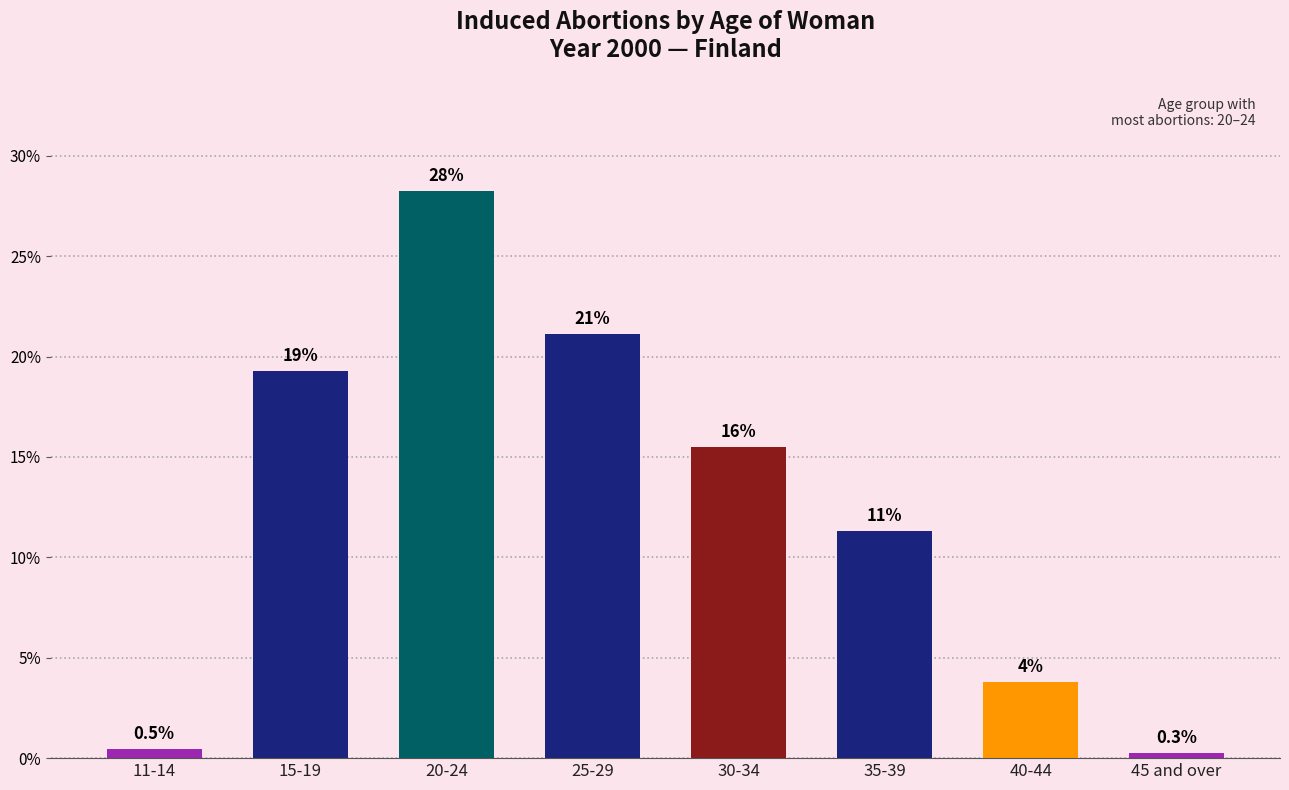

What is the difference between the values at 11-14 and 30-34?

15.0